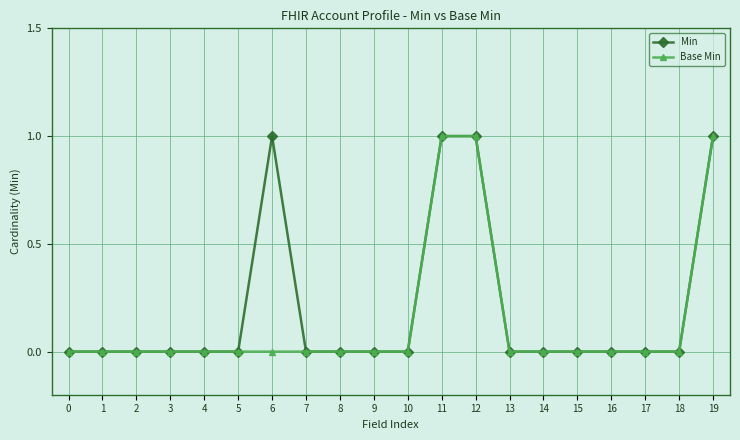

True or false: Min has a value of 0 at 17.

True